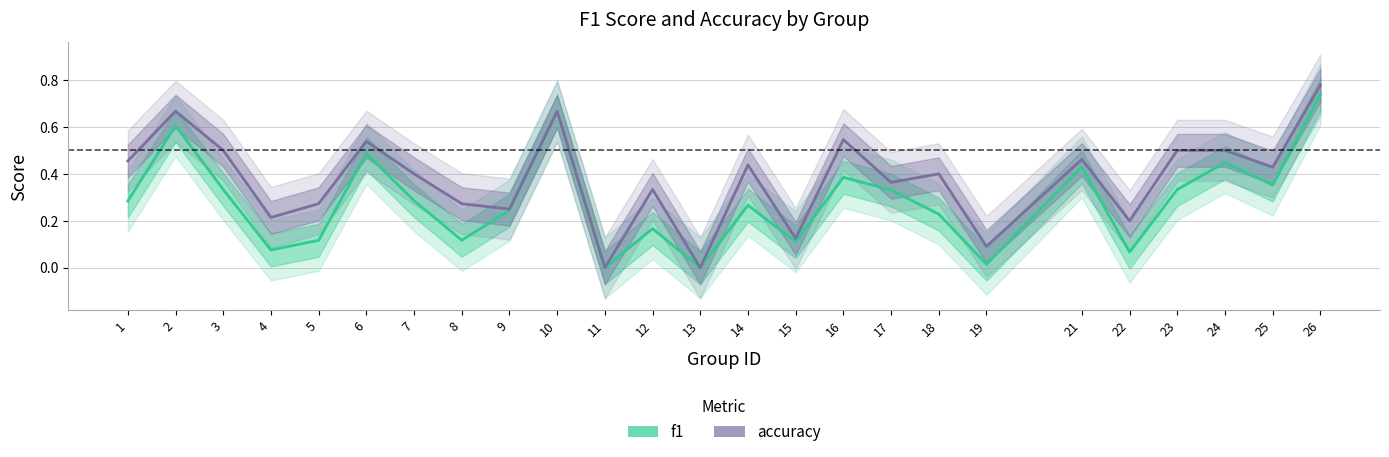

Where is accuracy nearest to the value 0?

11